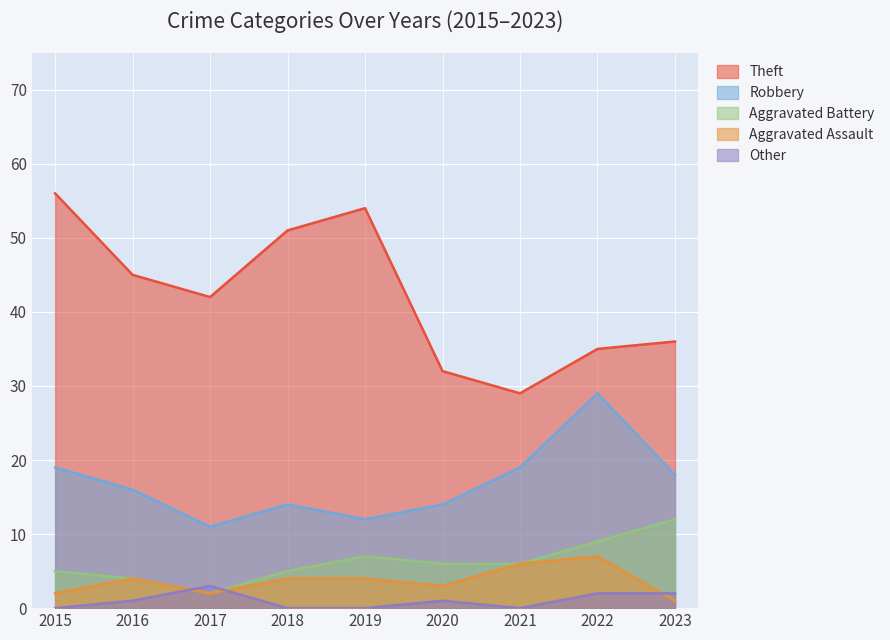

True or false: Theft and Aggravated Assault intersect in this chart.

False